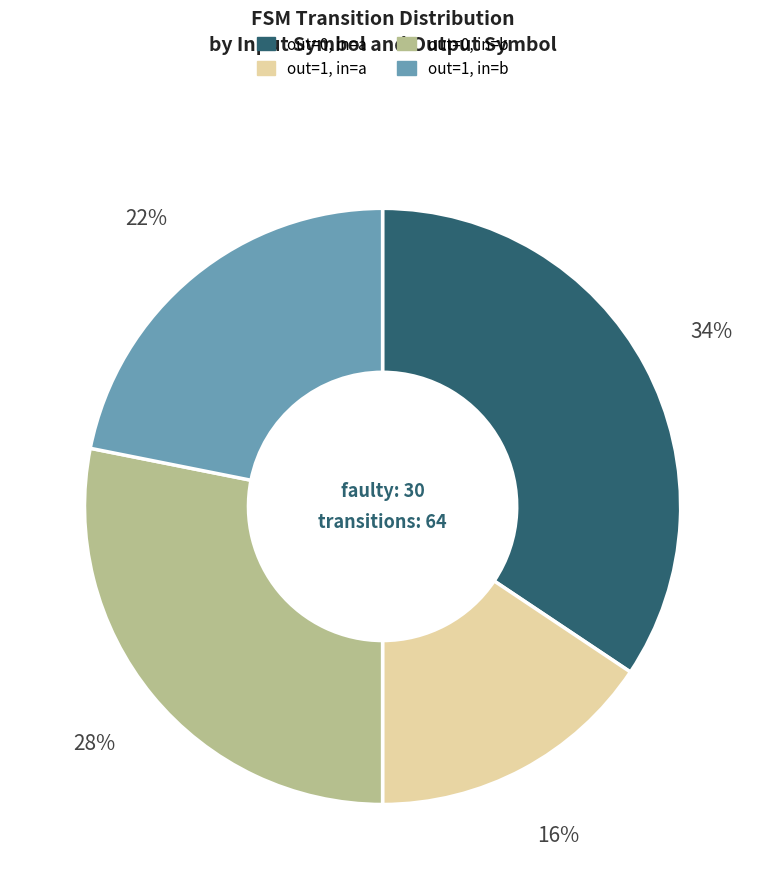

To the nearest percent, what is the average slice percentage?

25%